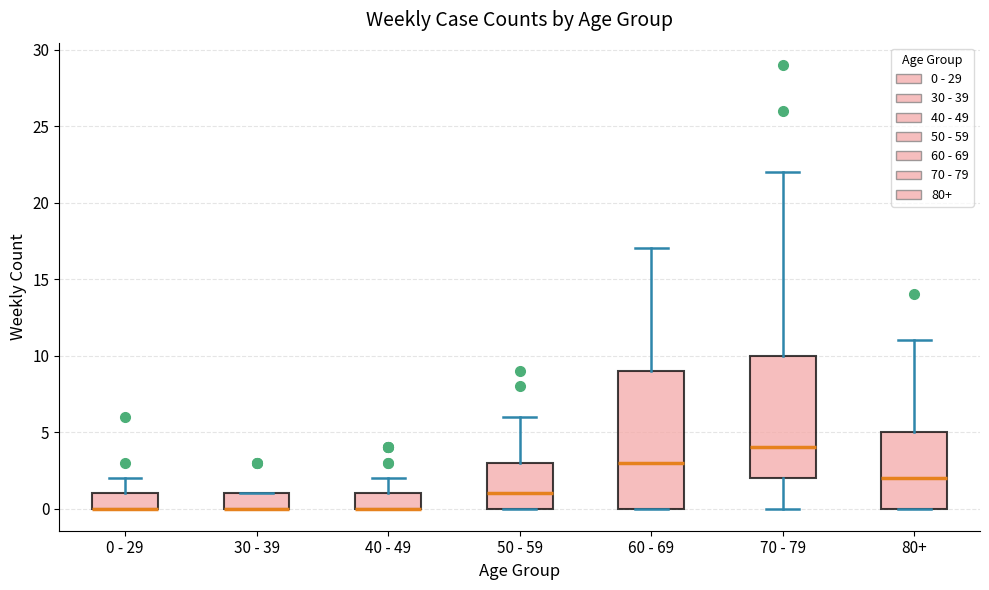

Reading left to right, read every box against the y-axis: the position of its median line, the range the box covers, and the ends of its whiskers. The values are not printed on the chart, so give them approximately, as read against the axis.

0 - 29: median 0 (drawn on the box's lower edge), box 0 to 1, whiskers 0 to 2
30 - 39: median 0 (drawn on the box's lower edge), box 0 to 1, whiskers 0 to 1
40 - 49: median 0 (drawn on the box's lower edge), box 0 to 1, whiskers 0 to 2
50 - 59: median 1, box 0 to 3, whiskers 0 to 6
60 - 69: median 3, box 0 to 9, whiskers 0 to 17
70 - 79: median 4, box 2 to 10, whiskers 0 to 22
80+: median 2, box 0 to 5, whiskers 0 to 11